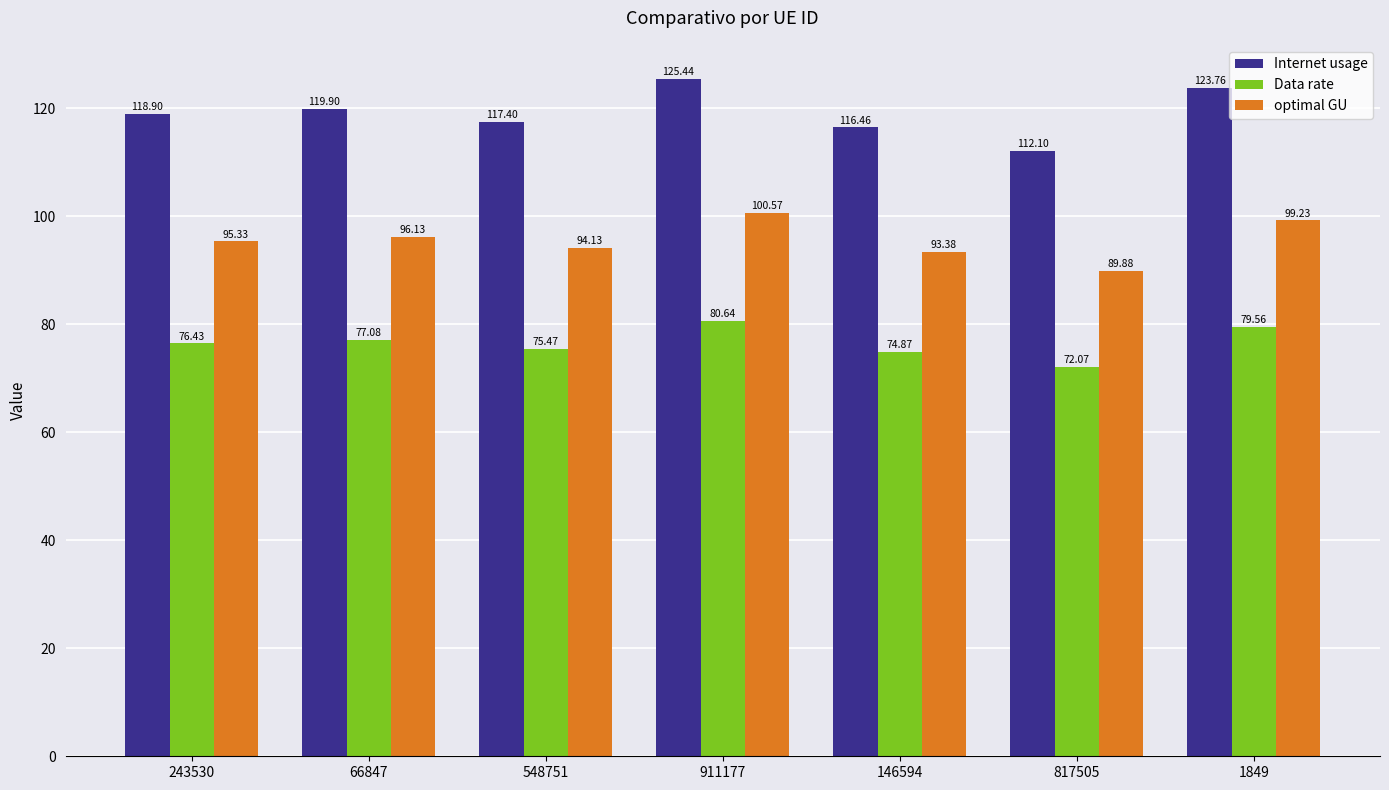

Reading right to left, what are all the values shown in this chart?

Internet usage: 1849=123.8	817505=112.1	146594=116.5	911177=125.4	548751=117.4	66847=119.9	243530=118.9
Data rate: 1849=79.6	817505=72.1	146594=74.9	911177=80.6	548751=75.5	66847=77.1	243530=76.4
optimal GU: 1849=99.2	817505=89.9	146594=93.4	911177=100.6	548751=94.1	66847=96.1	243530=95.3